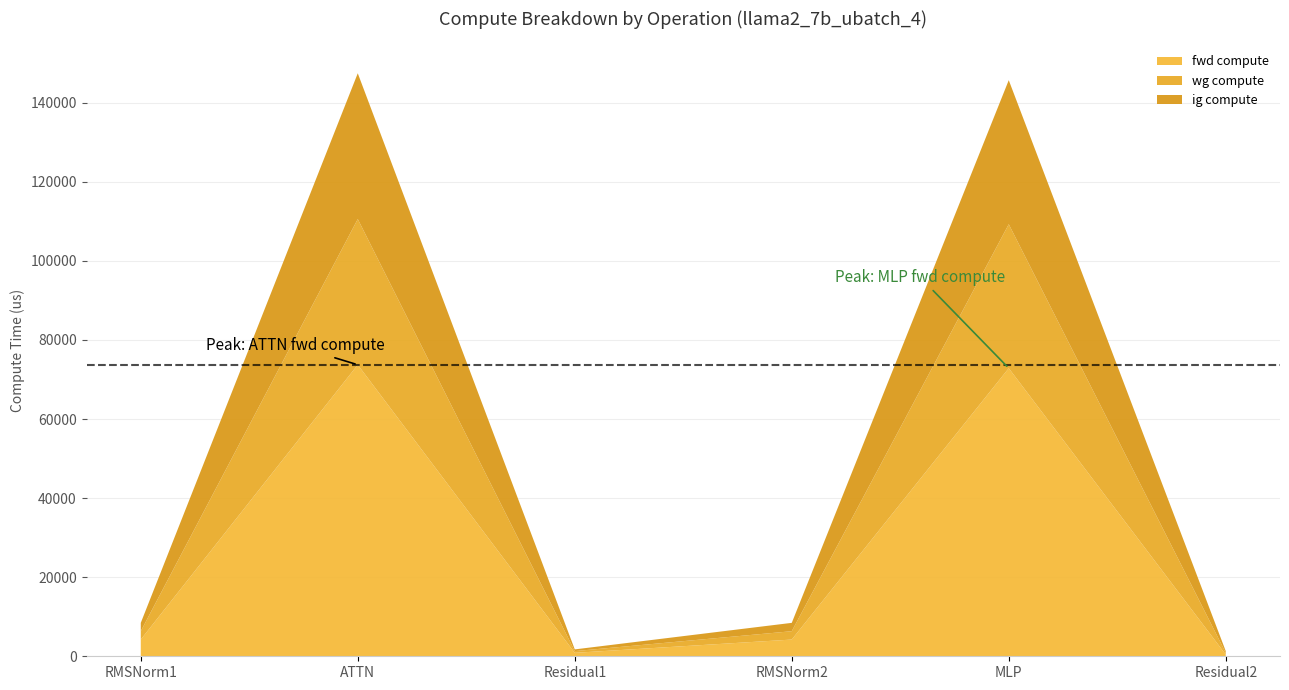

Reading right to left, what are all the values shown in this chart?

fwd compute: 435.8	72849.8	4227.1	871.6	73721.4	4227.1
wg compute: 435.8	36424.9	2113.5	435.8	36860.7	2113.5
ig compute: 435.8	36424.9	2113.5	435.8	36860.7	2113.5